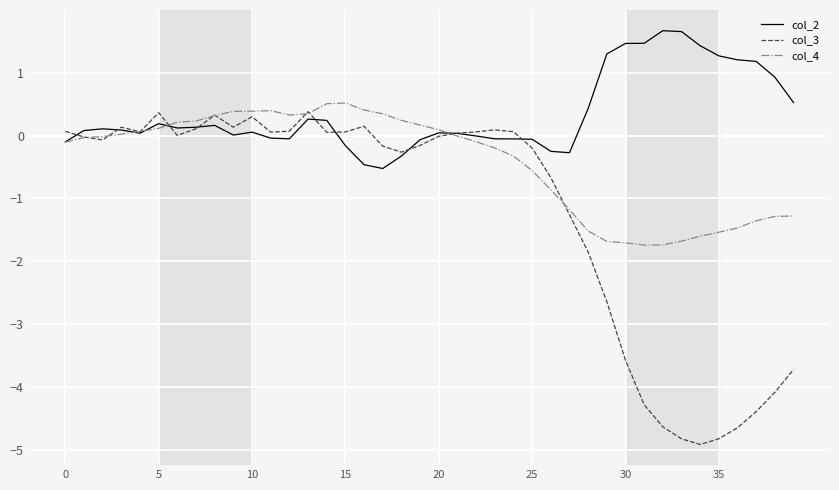

Which series has the largest total across all categories?

col_2